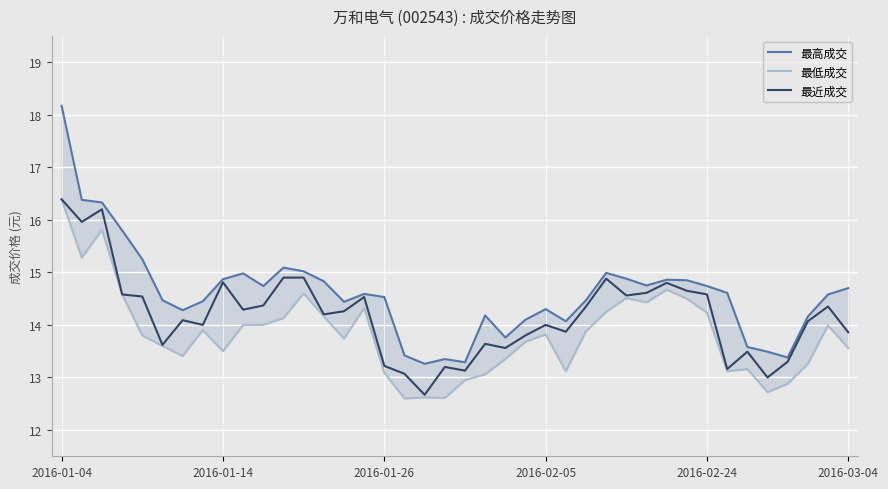

Reading left to right, list all the values displayed in this chart.

最高成交: 18.2	16.4	16.3	15.8	15.2	14.5	14.3	14.4	14.9	15.0	14.7	15.1	15.0	14.8	14.4	14.6	14.5	13.4	13.3	13.3	13.3	14.2	13.8	14.1	14.3	14.1	14.5	15.0	14.9	14.8	14.9	14.8	14.7	14.6	13.6	13.5	13.4	14.2	14.6	14.7
最低成交: 16.4	15.3	15.8	14.6	13.8	13.6	13.4	13.9	13.5	14.0	14.0	14.1	14.6	14.2	13.7	14.3	13.1	12.6	12.6	12.6	12.9	13.1	13.3	13.7	13.8	13.1	13.9	14.2	14.5	14.4	14.7	14.5	14.2	13.1	13.2	12.7	12.9	13.3	14.0	13.6
最近成交: 16.4	16.0	16.2	14.6	14.5	13.6	14.1	14.0	14.8	14.3	14.4	14.9	14.9	14.2	14.3	14.5	13.2	13.1	12.7	13.2	13.1	13.6	13.6	13.8	14.0	13.9	14.3	14.9	14.6	14.6	14.8	14.7	14.6	13.2	13.5	13.0	13.3	14.1	14.3	13.9